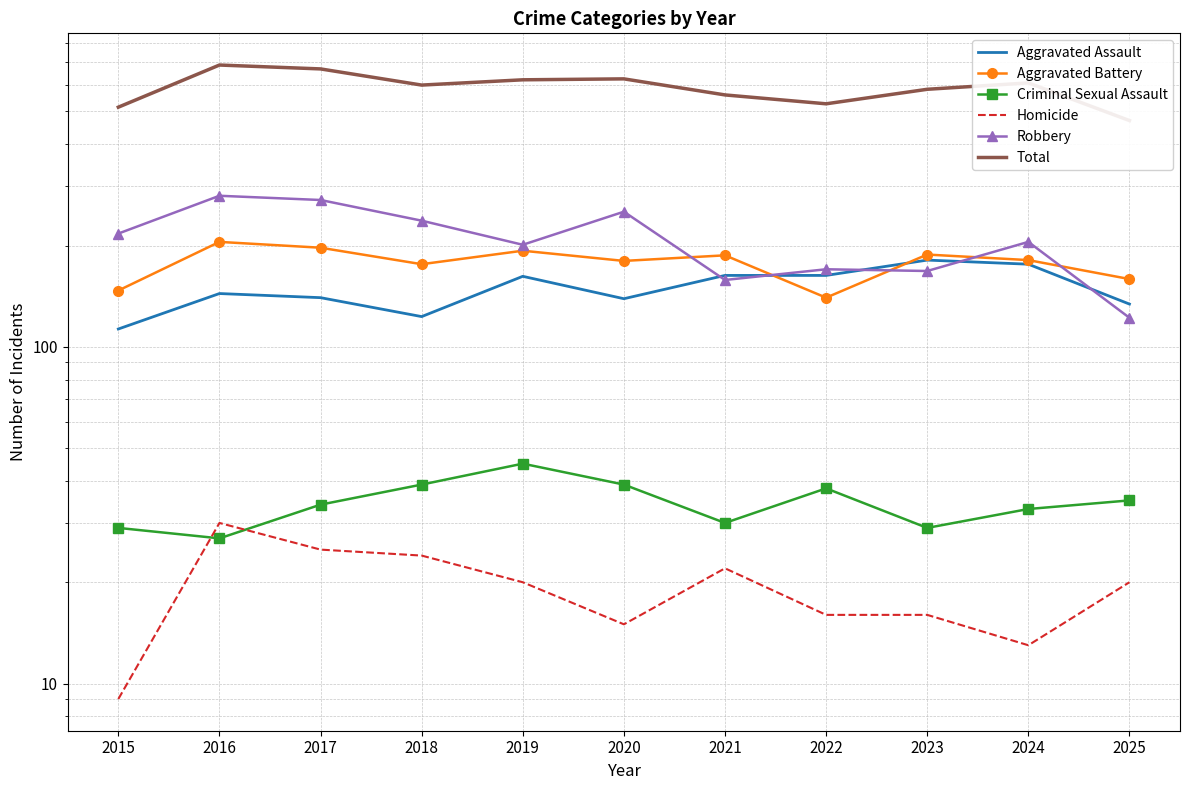

Reading right to left, what are all the values shown in this chart?

Aggravated Assault: 2025=134	2024=176	2023=181	2022=163	2021=163	2020=139	2019=162	2018=123	2017=140	2016=144	2015=113
Aggravated Battery: 2025=159	2024=181	2023=188	2022=140	2021=187	2020=180	2019=193	2018=176	2017=197	2016=205	2015=147
Criminal Sexual Assault: 2025=35	2024=33	2023=29	2022=38	2021=30	2020=39	2019=45	2018=39	2017=34	2016=27	2015=29
Homicide: 2025=20	2024=13	2023=16	2022=16	2021=22	2020=15	2019=20	2018=24	2017=25	2016=30	2015=9
Robbery: 2025=122	2024=205	2023=168	2022=170	2021=158	2020=252	2019=201	2018=237	2017=273	2016=281	2015=217
Total: 2025=470	2024=608	2023=582	2022=527	2021=560	2020=625	2019=621	2018=599	2017=669	2016=687	2015=515